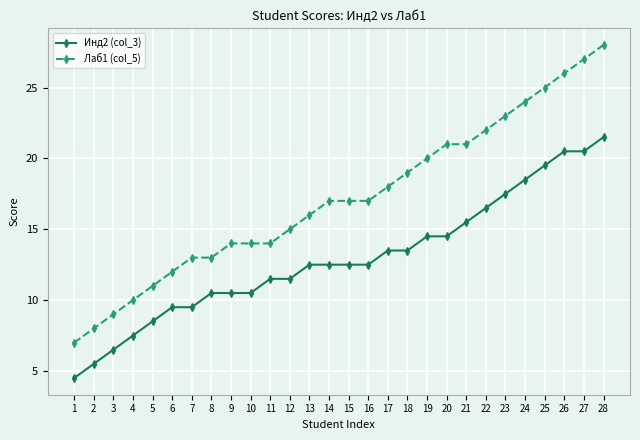

What is the average value of the Инд2 (col_3) series?

12.9